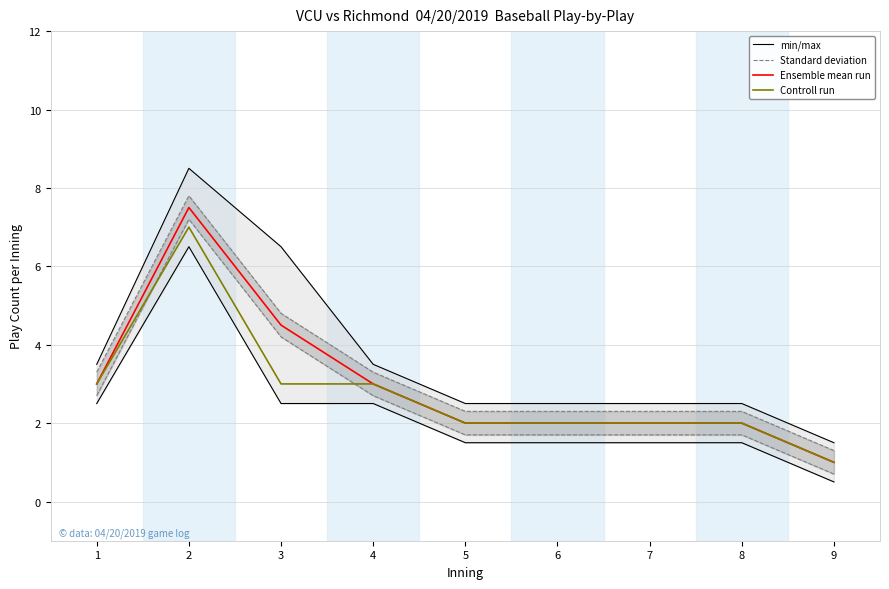

True or false: Controll run has a value of 3.0 at 1.

True